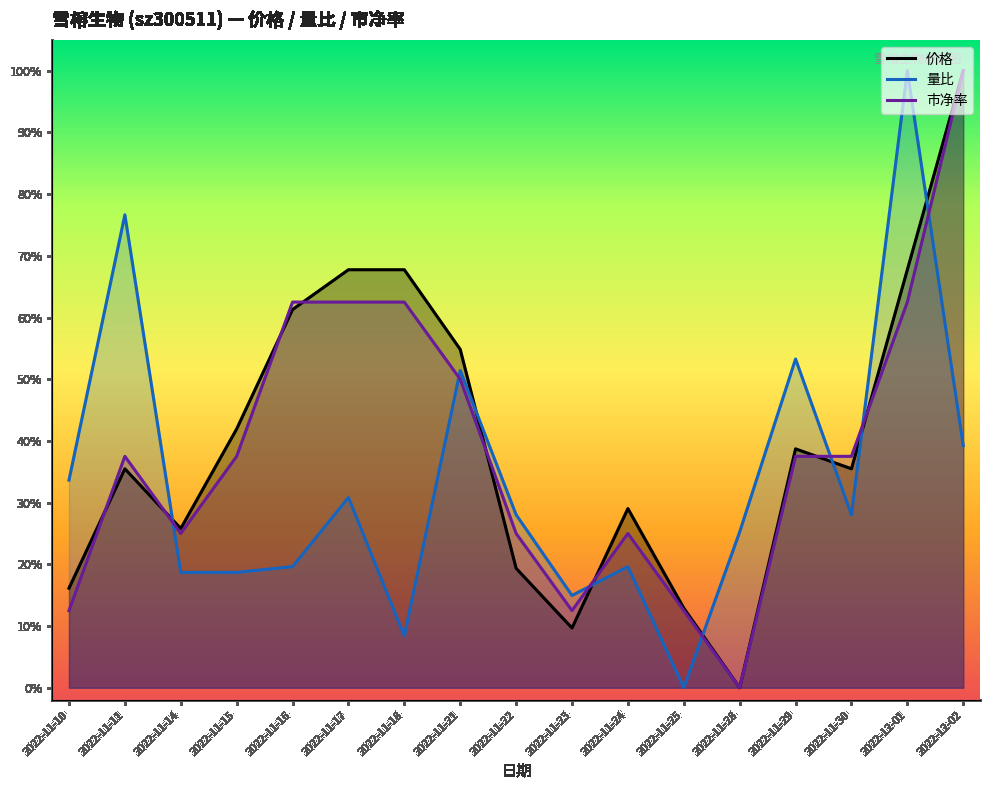

Which series has the largest total across all categories?

价格